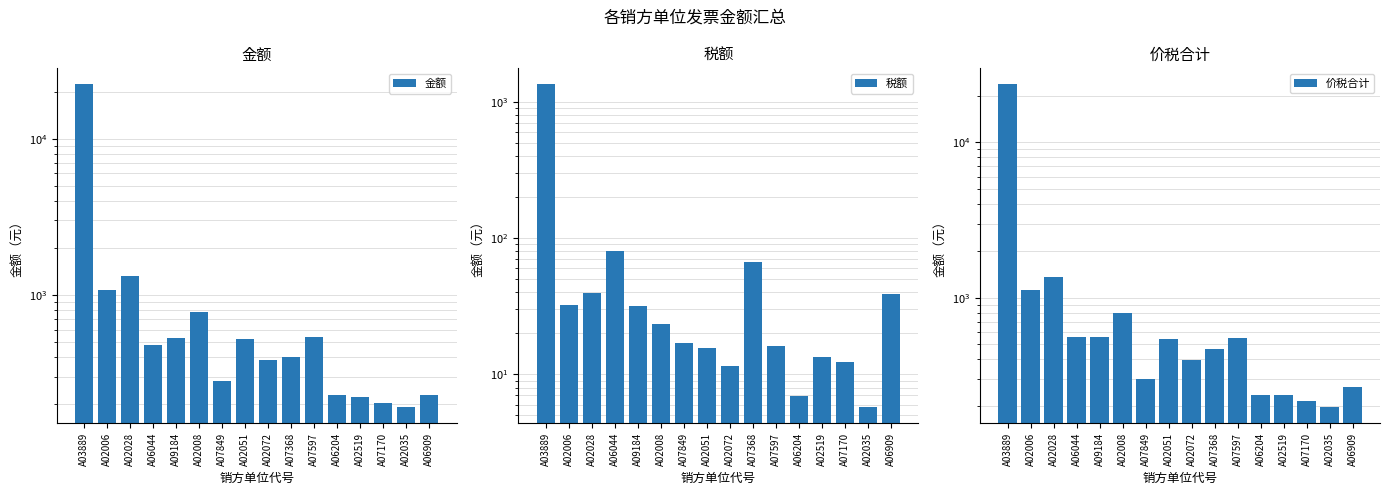

Reading left to right, extract all data points from this chart.

金额: A03889=22246.4	A02006=1080.6	A02028=1313.6	A06044=480.2	A09184=528.3	A02008=775.7	A07849=283.0	A02051=523.3	A02072=384.5	A07368=398.8	A07597=535.9	A06204=230.1	A02519=223.6	A07170=204.7	A02035=191.3	A06909=227.3
税额: A03889=1340.7	A02006=32.4	A02028=39.4	A06044=79.8	A09184=31.7	A02008=23.3	A07849=17.0	A02051=15.7	A02072=11.5	A07368=66.2	A07597=16.1	A06204=6.9	A02519=13.4	A07170=12.3	A02035=5.7	A06909=38.6
价税合计: A03889=23587.0	A02006=1113.0	A02028=1353.0	A06044=560.0	A09184=560.0	A02008=799.0	A07849=300.0	A02051=539.0	A02072=396.0	A07368=465.0	A07597=552.0	A06204=237.0	A02519=237.0	A07170=217.0	A02035=197.0	A06909=266.0